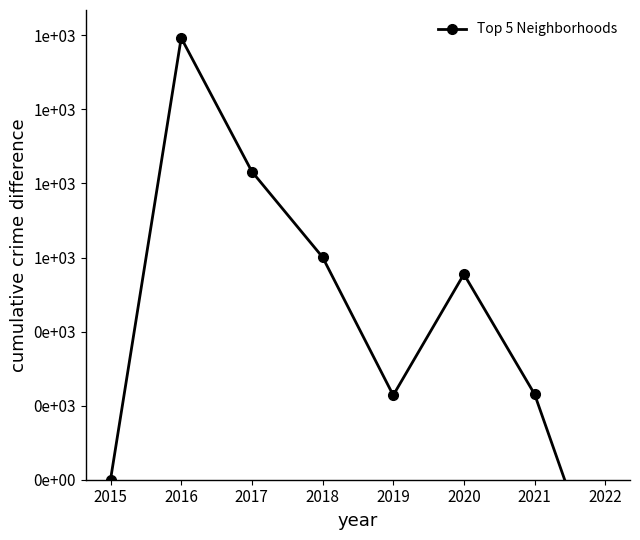

Reading right to left, list all the values displayed in this chart.

-312	231	555	228	601	832	1193	0